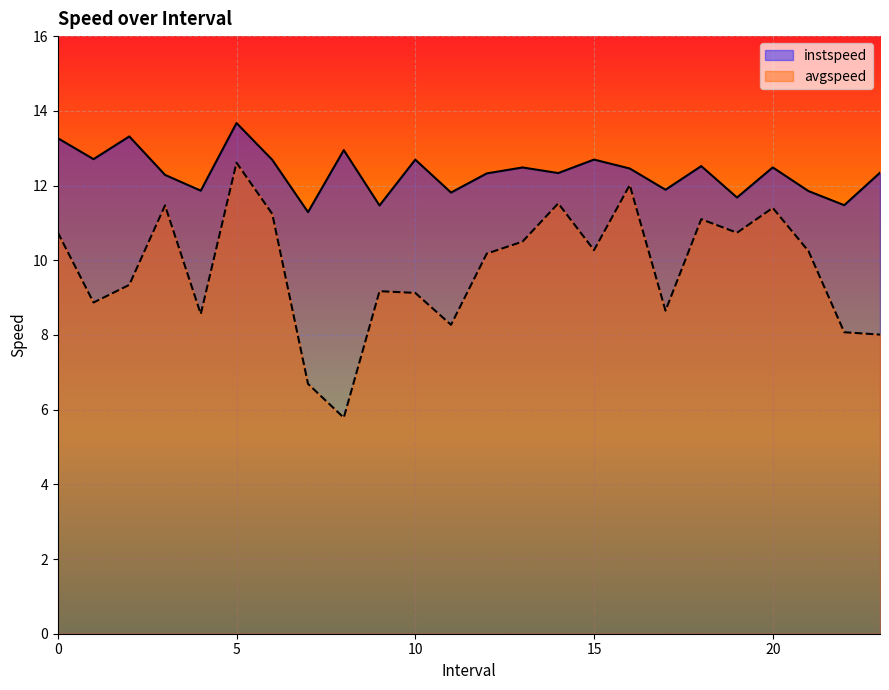

The value of avgspeed at 21.0 is 10.2. True or false?

True